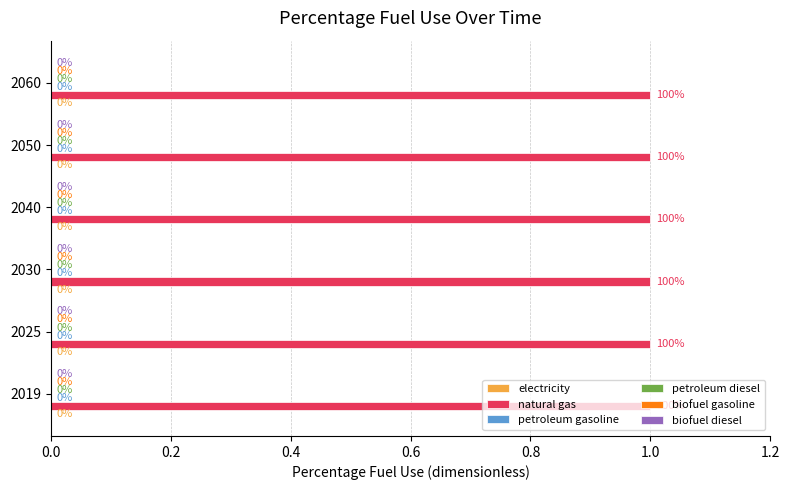

Between 2030 and 2060, which series saw the biggest shift?

electricity